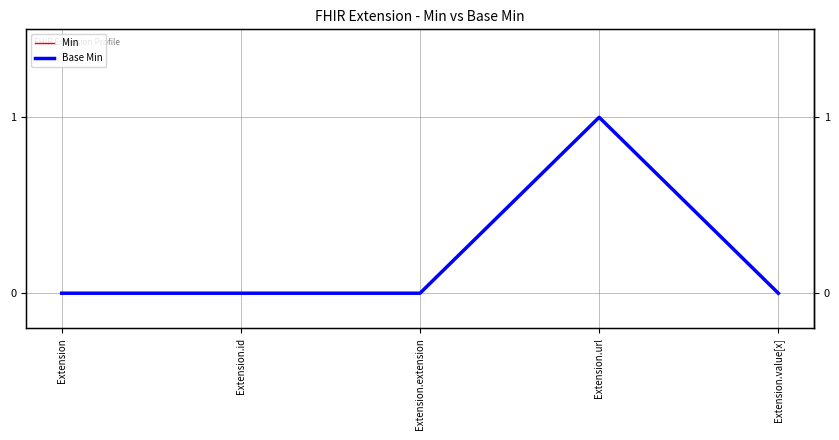

True or false: Base Min has more than 1 points higher than both neighbors.

False